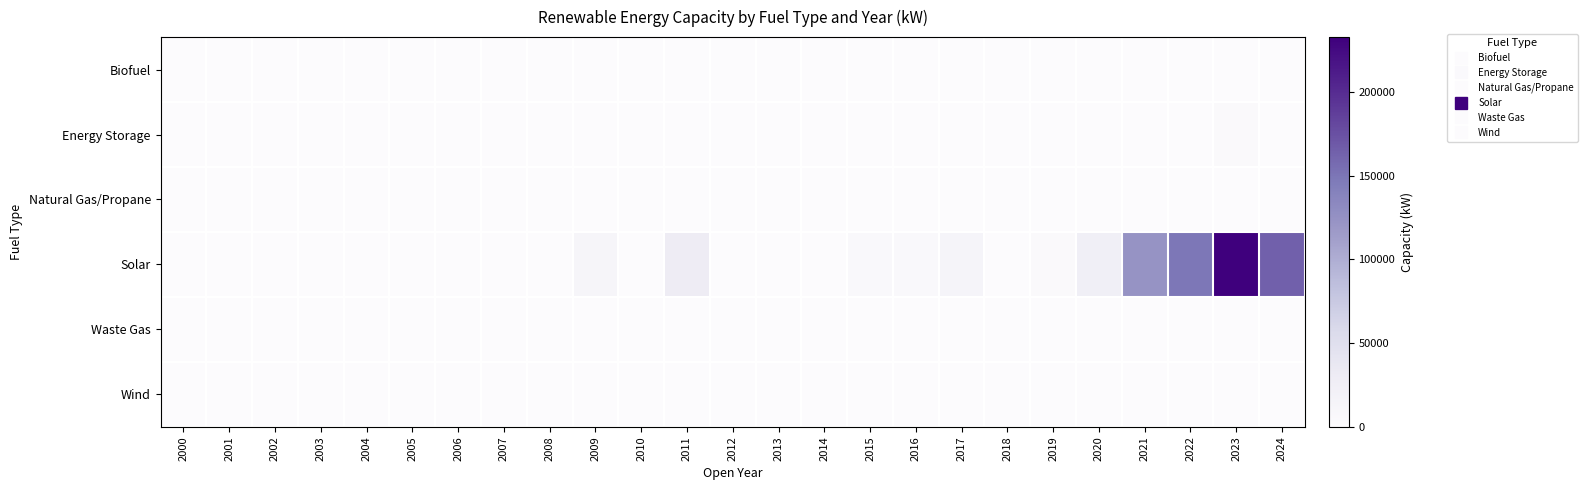

Between 2015 and 2003, which is larger?

2015